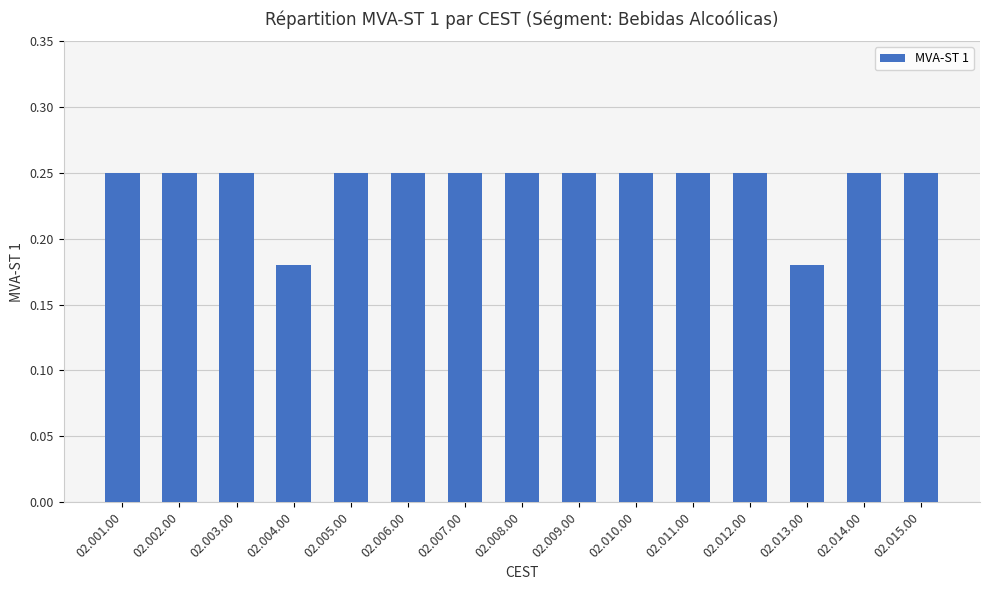

What is the label of the 9th bar from the right?

02.007.00